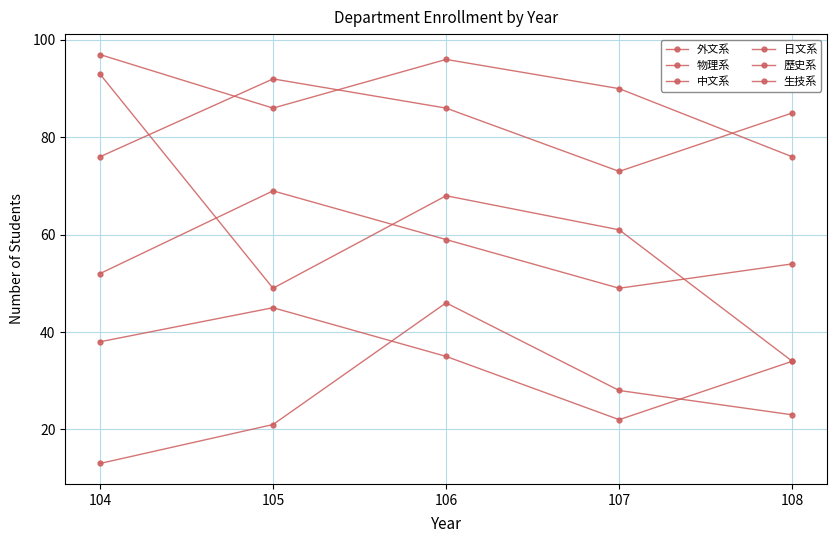

Does the chart have visible grid lines?

Yes